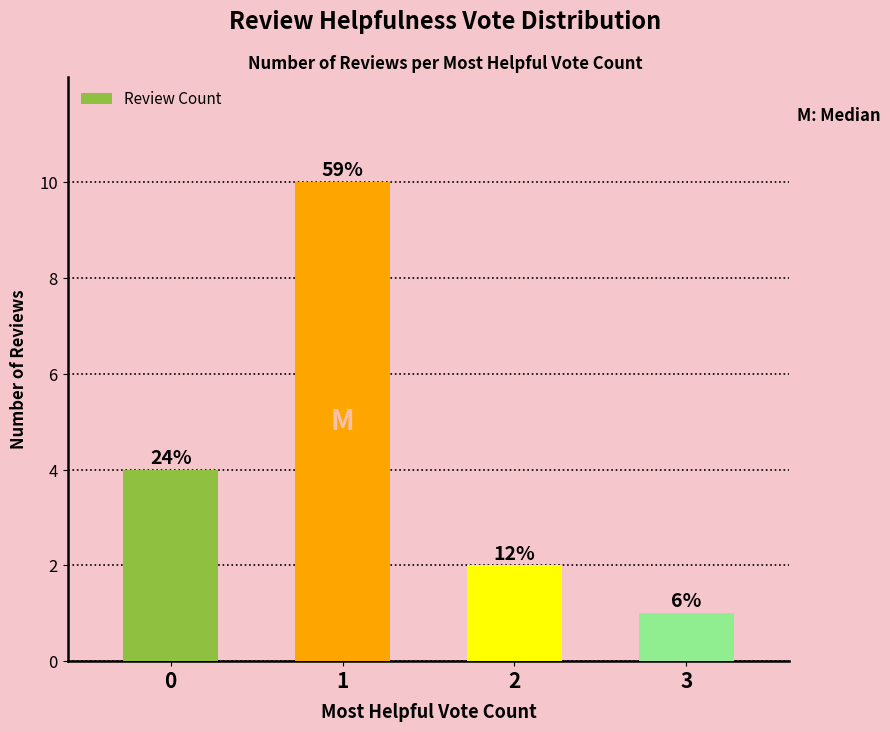

What is the difference between the values at 2 and 0?

2